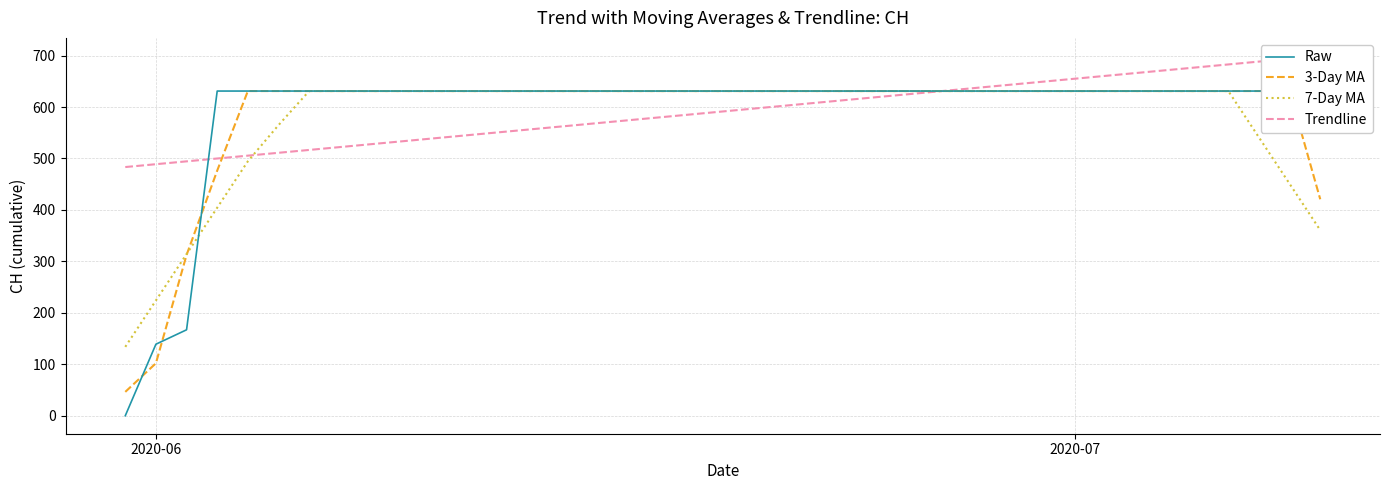

What is the lowest value of the 7-Day MA series?

133.9